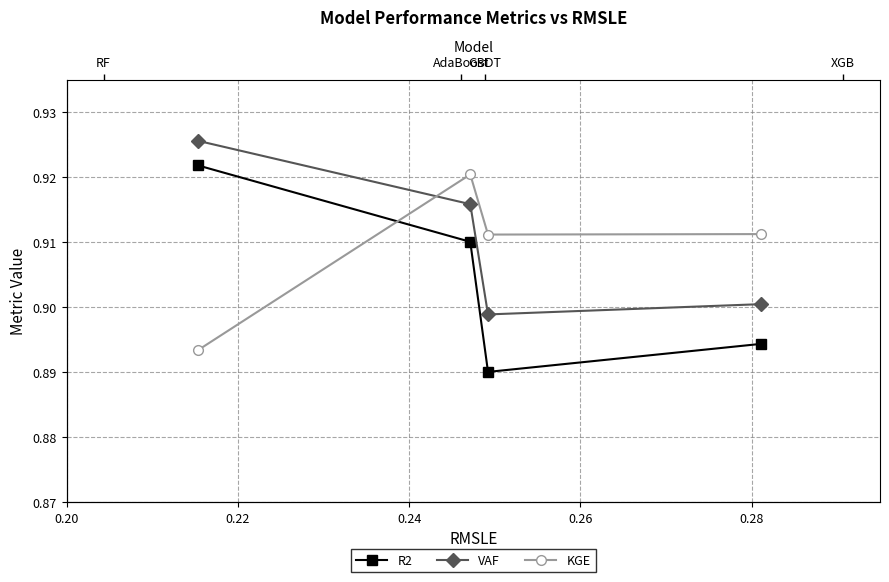

What is the sum of all KGE values?

3.6